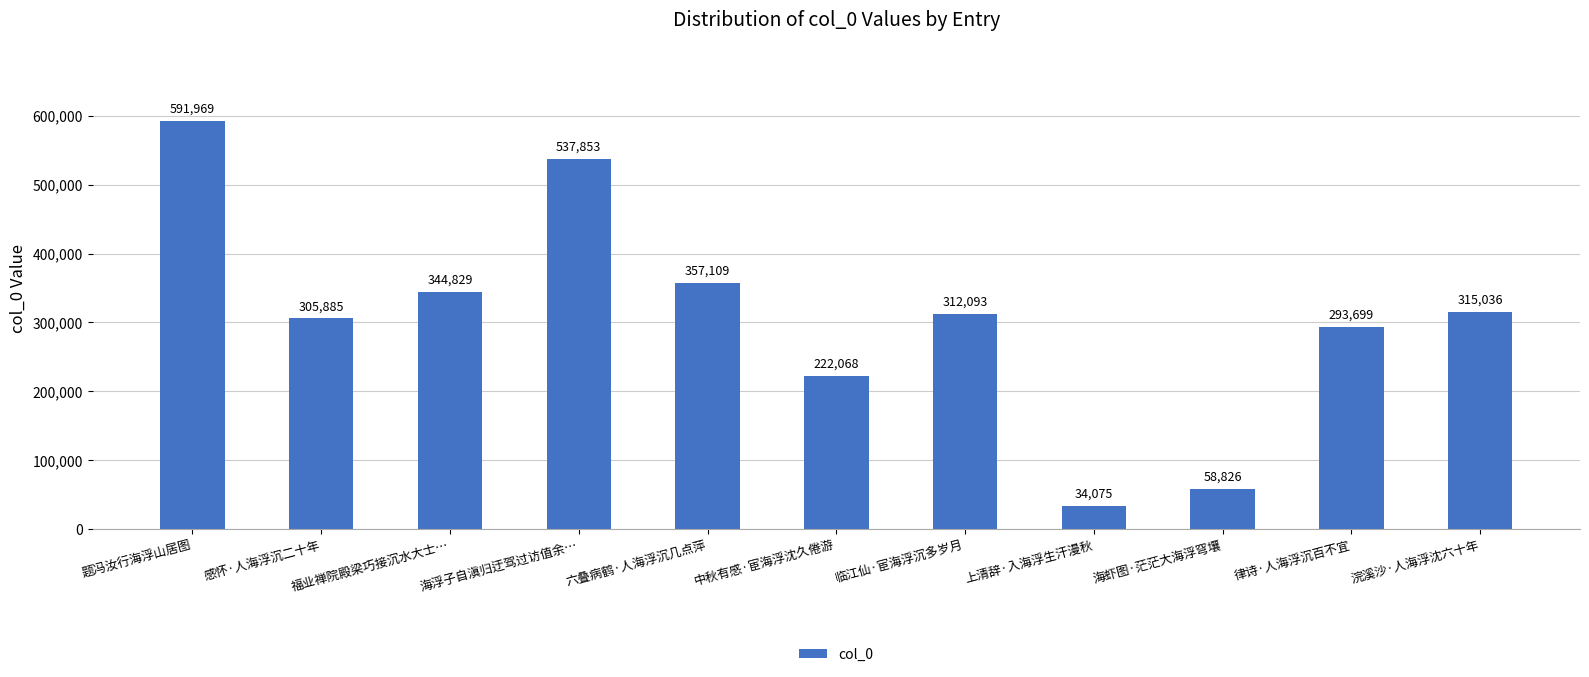

What is the sum of all values?

3373442